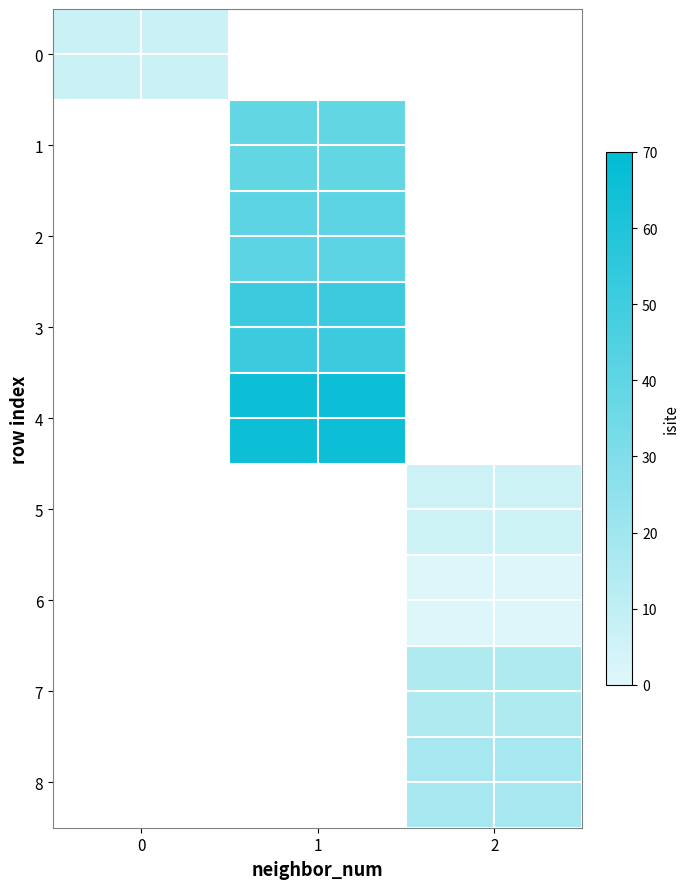

Which category has the lowest value across all series?

2